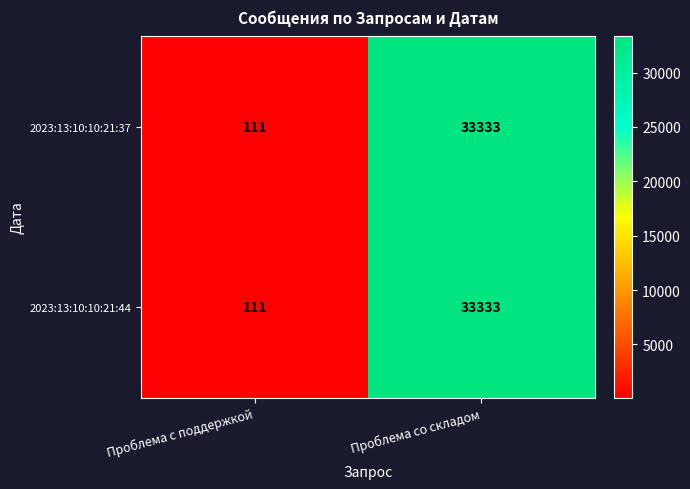

Reading left to right, transcribe all the data shown in this chart.

2023:13:10:10:21:37: Проблема с поддержкой=111	Проблема со складом=33333
2023:13:10:10:21:44: Проблема с поддержкой=111	Проблема со складом=33333